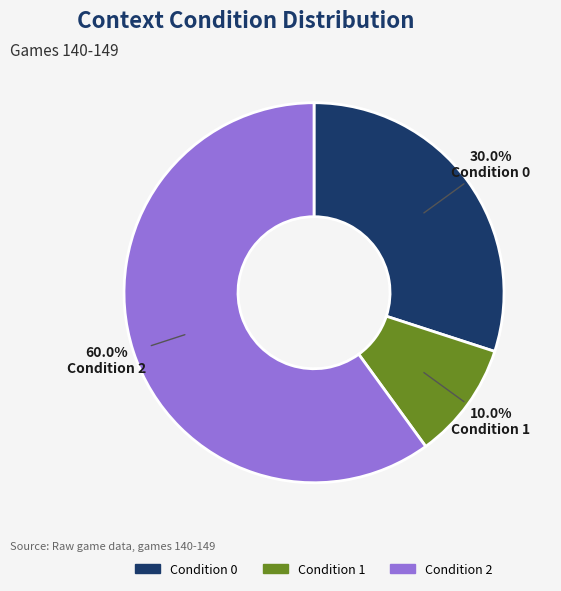

Count the number of slices in the pie.

3